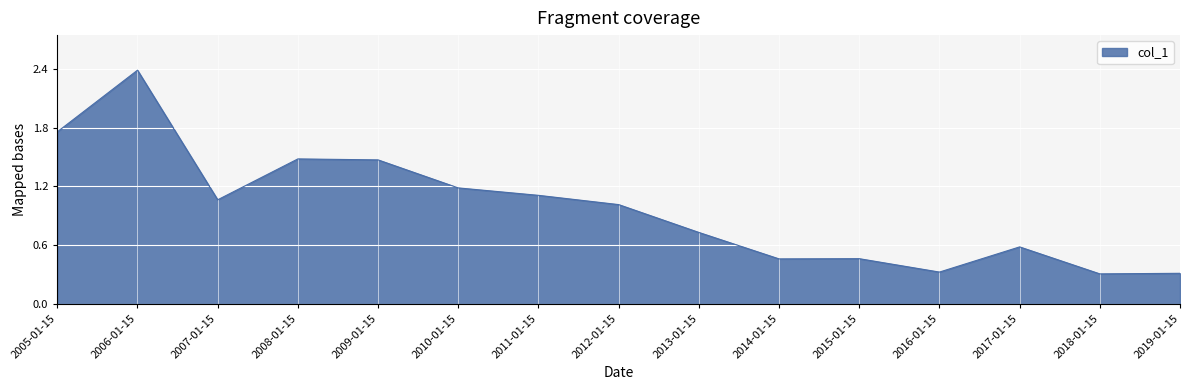

What is the change in value from 2007-01-15 to 2013-01-15?

-0.3